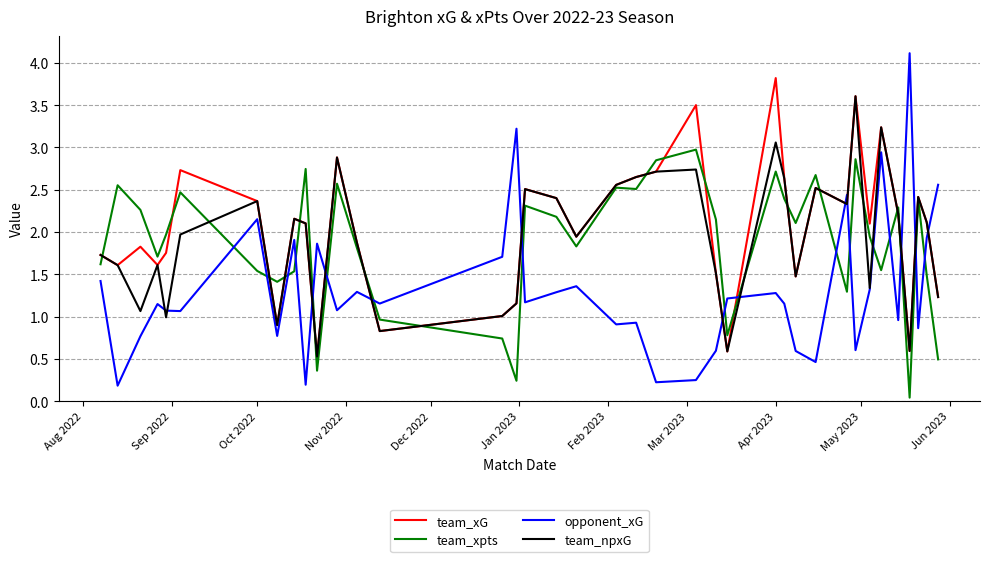

What is the greatest value displayed?

4.1